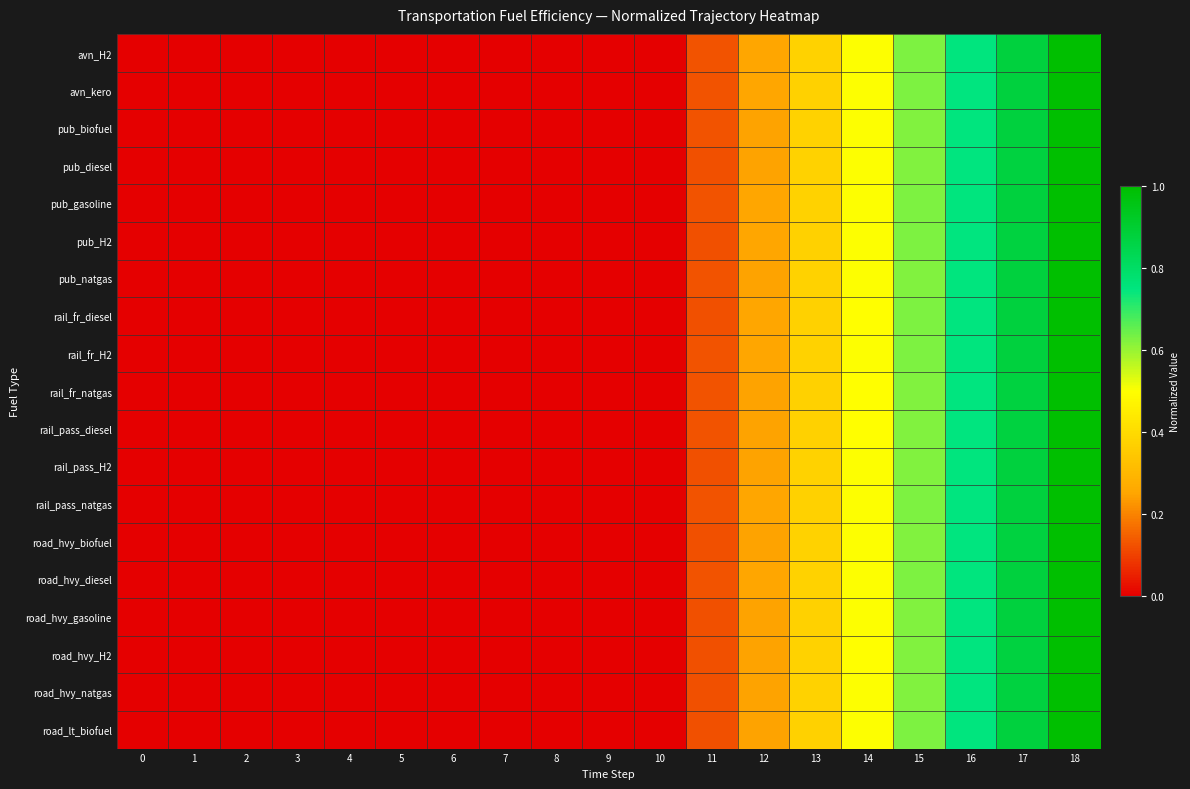

Which series has the widest spread of values?

avn_H2